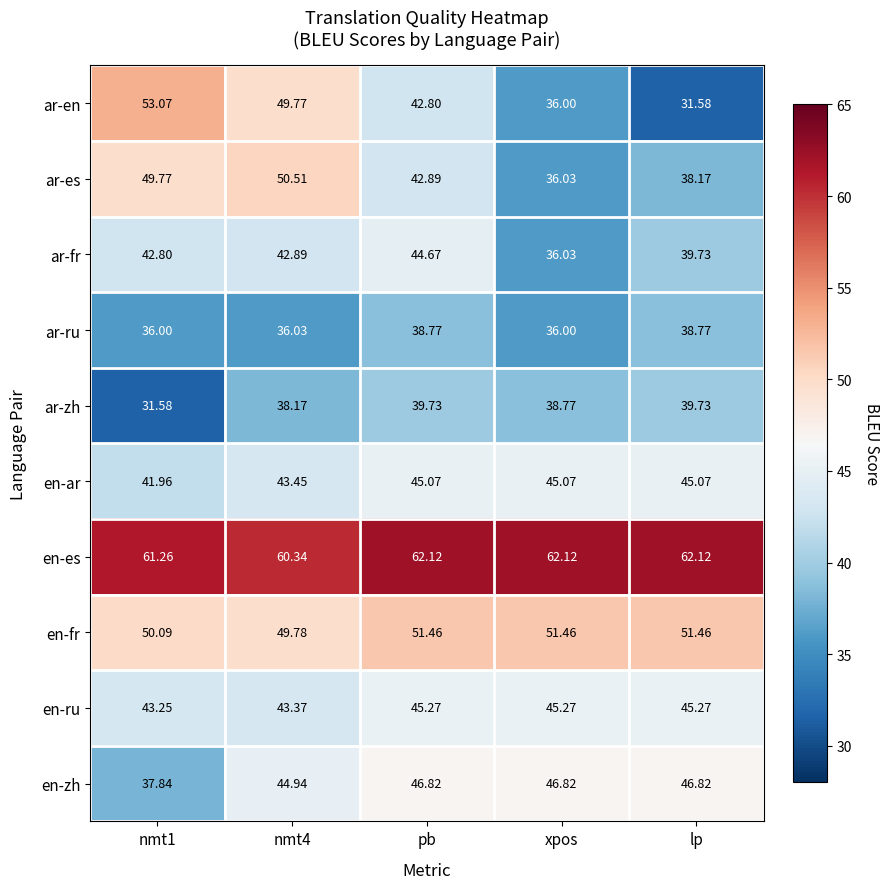

At which label is ar-fr closest to 40?

lp